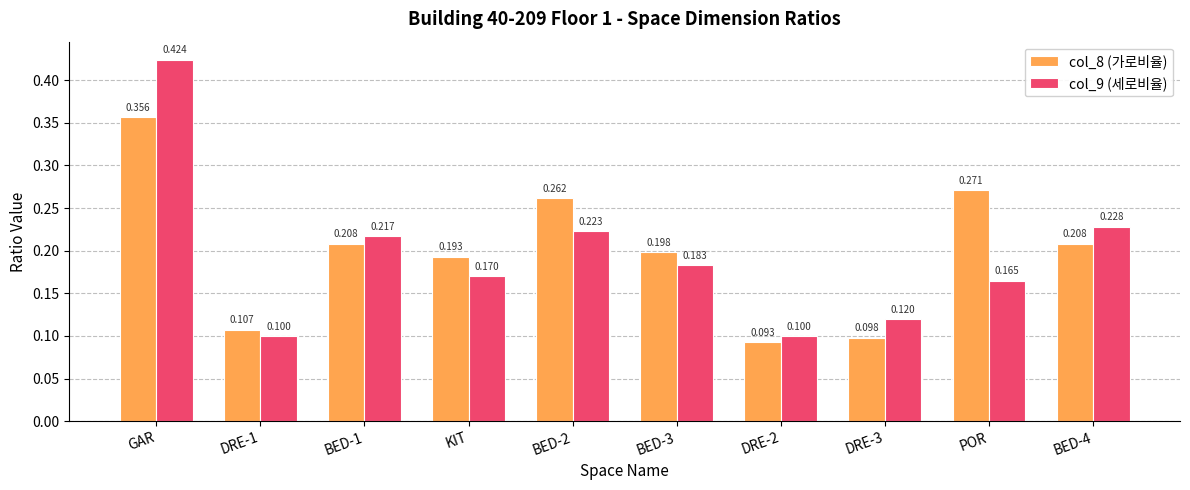

What is the label of the 8th bar from the right?

BED-1